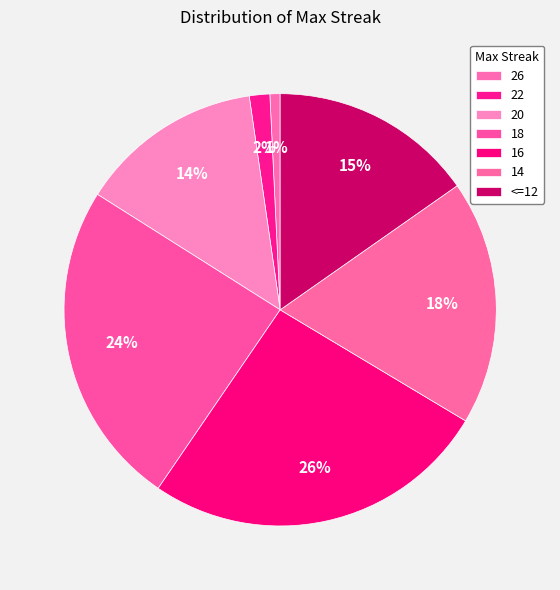

What is the largest slice in the pie chart?

16